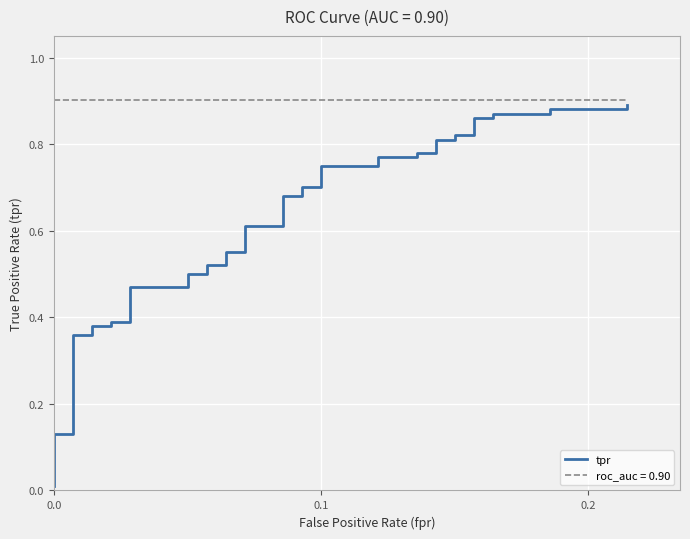

What is the difference between the maximum and second lowest values?

0.8